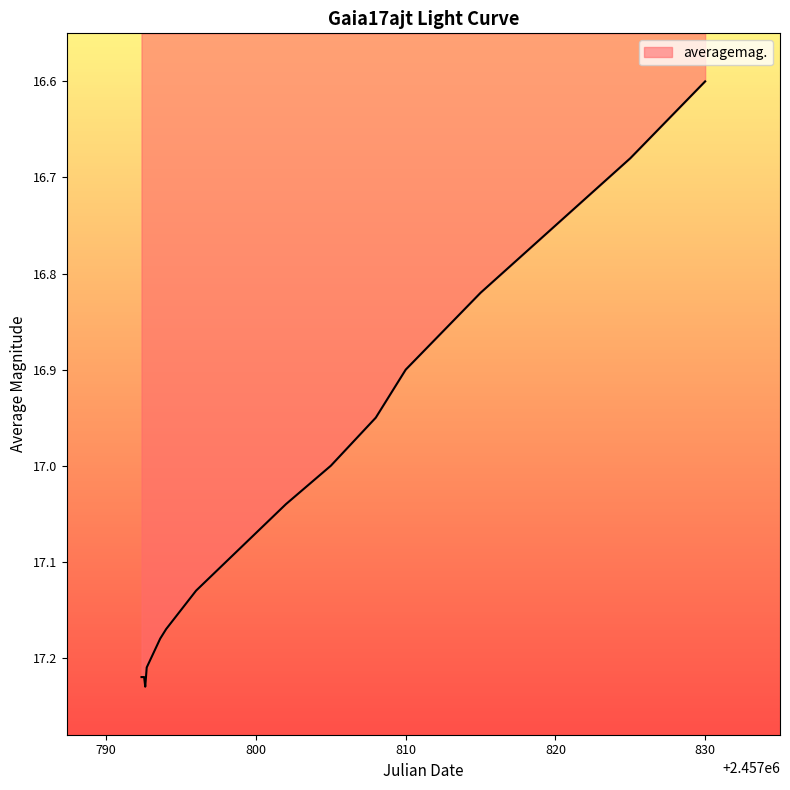

What is the difference between the maximum and minimum values?

0.6